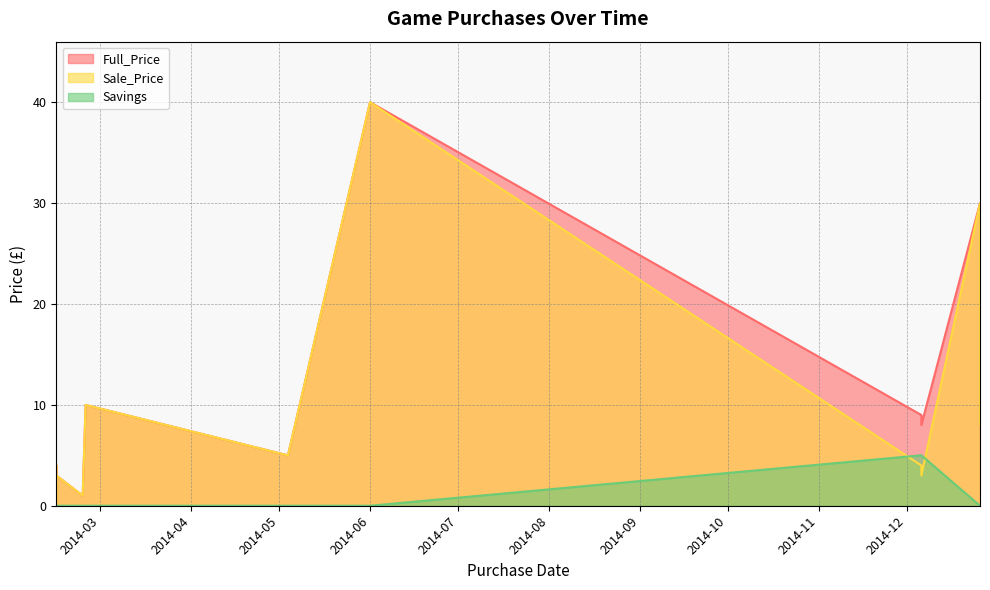

How many intersections are there between Savings and Sale_Price?

2